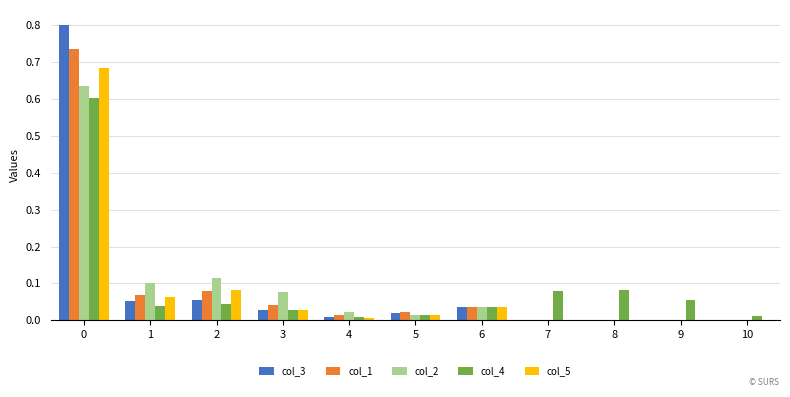

What is the greatest value displayed?

0.8